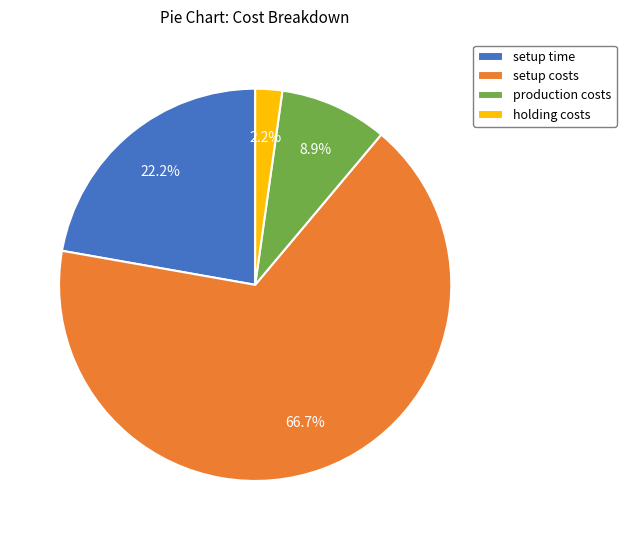

Is it true that setup time is 22% of the pie?

True